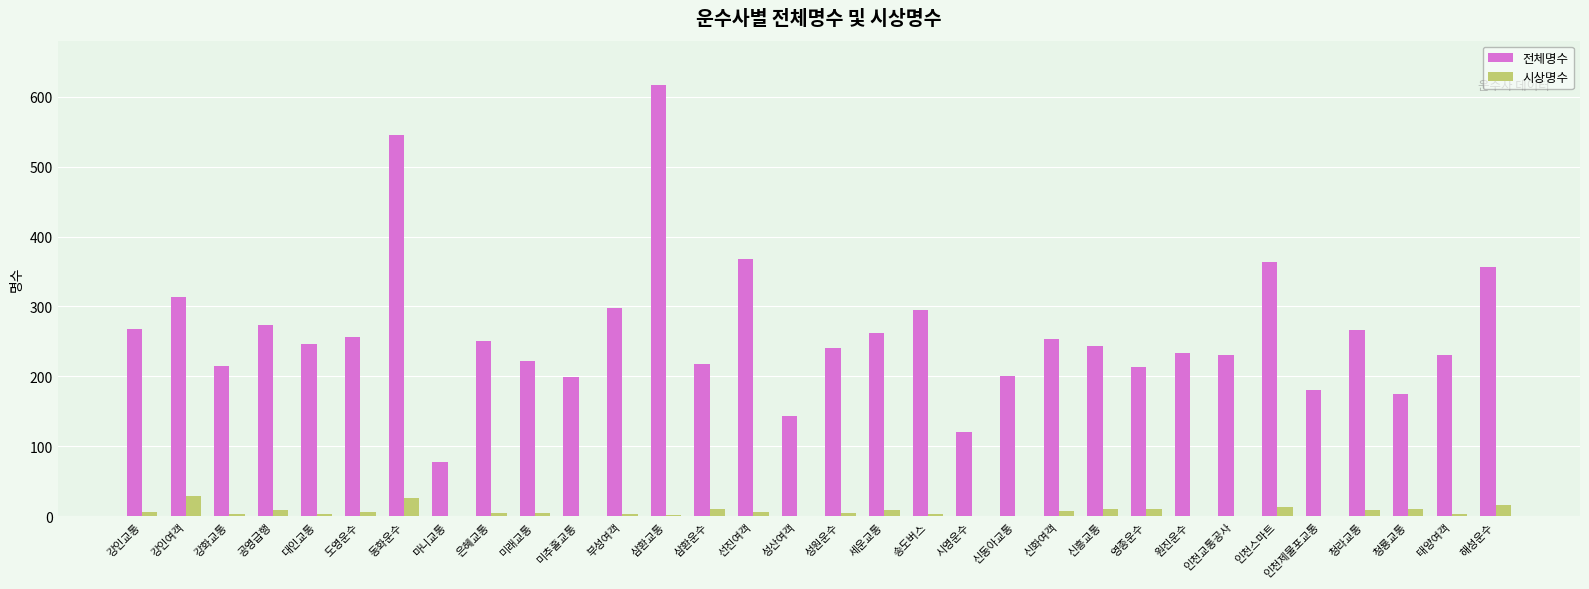

What is the maximum value shown in the chart?

616